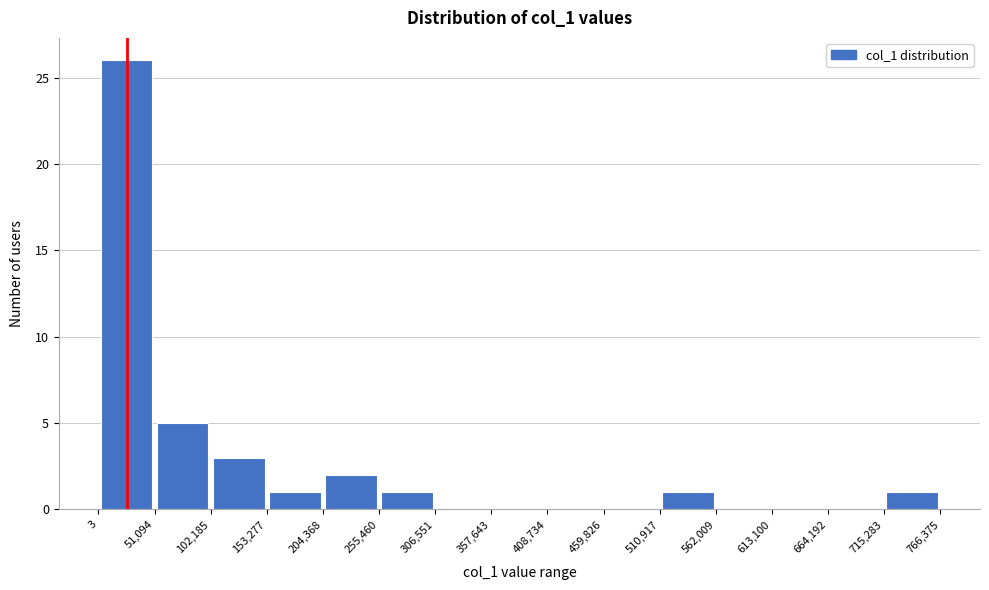

Which range on the x-axis has the tallest bar?

3 to 51,094